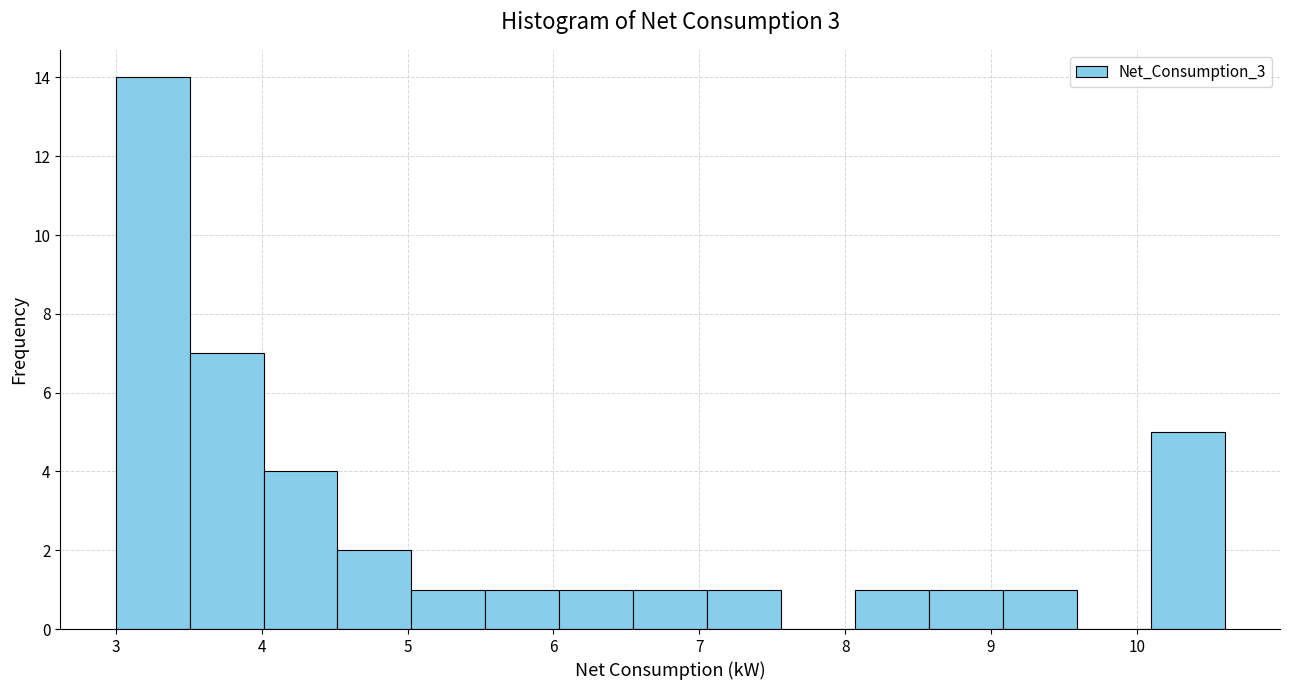

Reading left to right, transcribe this chart: for each bar, give the range it covers on the x-axis and its height. Neither the bar edges nor the heights are printed on the chart, so give them approximately, as read against the axes.

3.0 to 3.5: 14
3.5 to 4.0: 7
4.0 to 4.5: 4
4.5 to 5.0: 2
5.0 to 5.5: 1
5.5 to 6.0: 1
6.0 to 6.5: 1
6.5 to 7.1: 1
7.1 to 7.6: 1
7.6 to 8.1: 0
8.1 to 8.6: 1
8.6 to 9.1: 1
9.1 to 9.6: 1
9.6 to 10.1: 0
10.1 to 10.6: 5